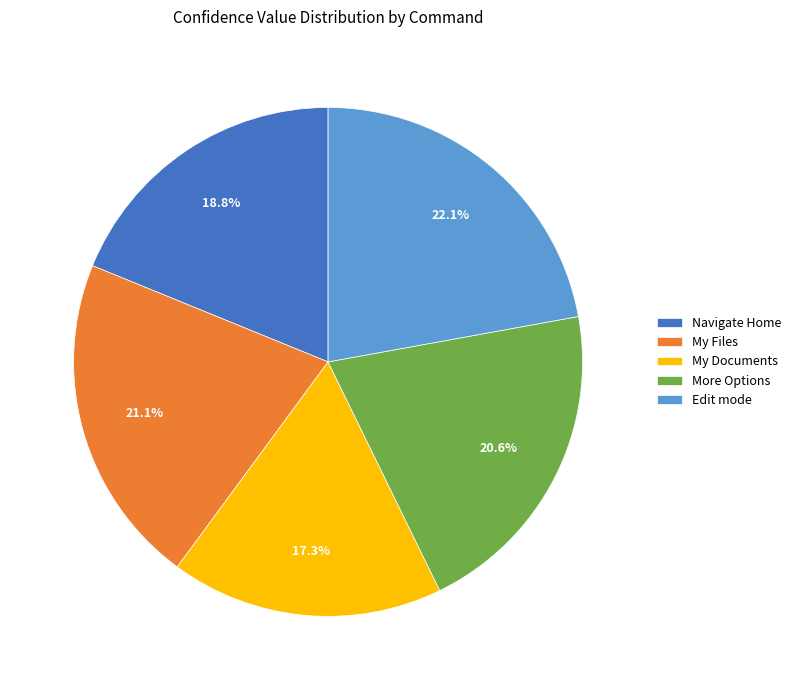

Which has a higher value, More Options or My Documents?

More Options